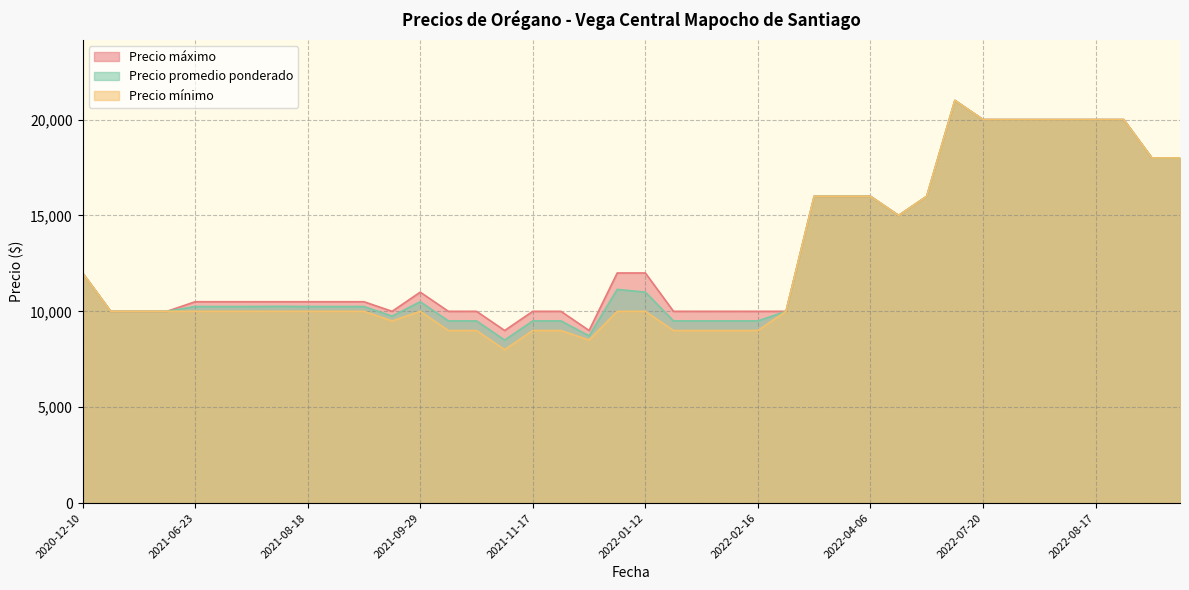

True or false: Precio maximo and Precio minimo intersect in this chart.

False